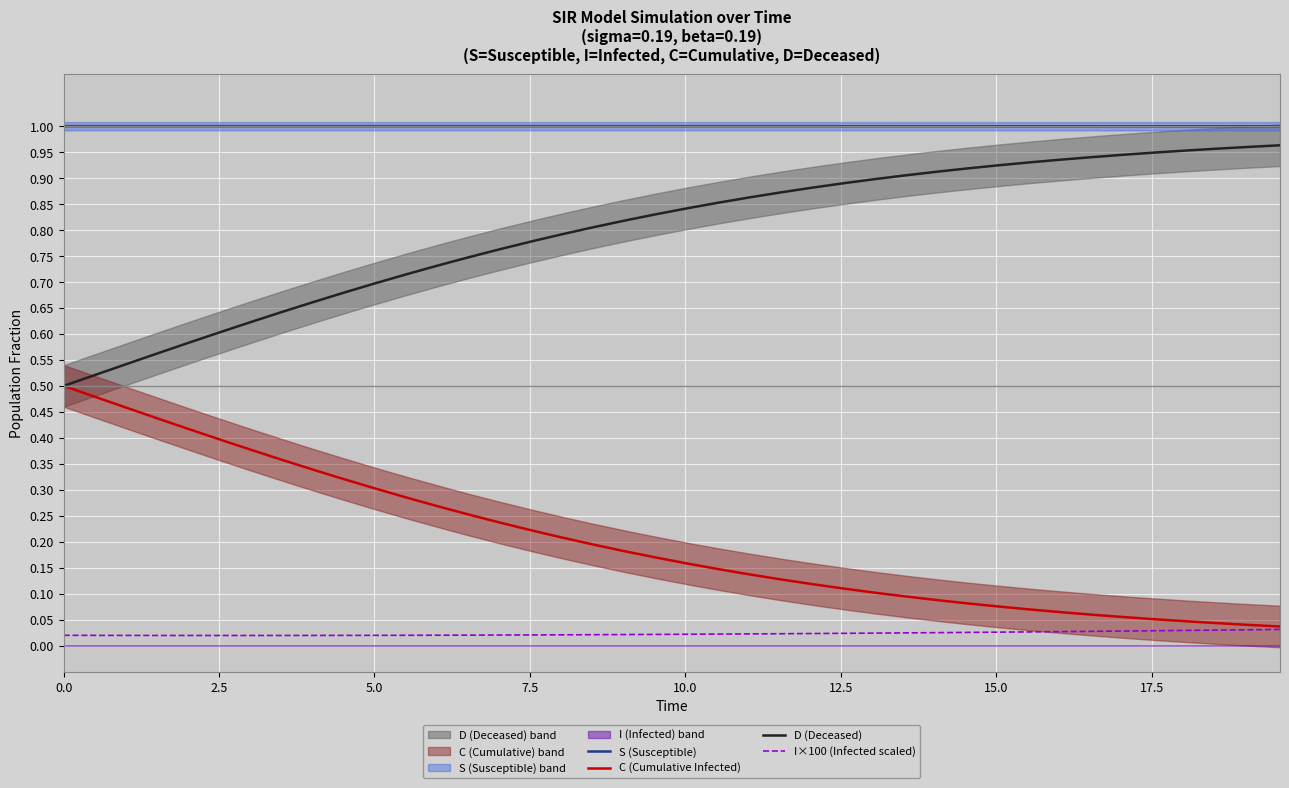

Is this an area chart (filled region under the line)?

No